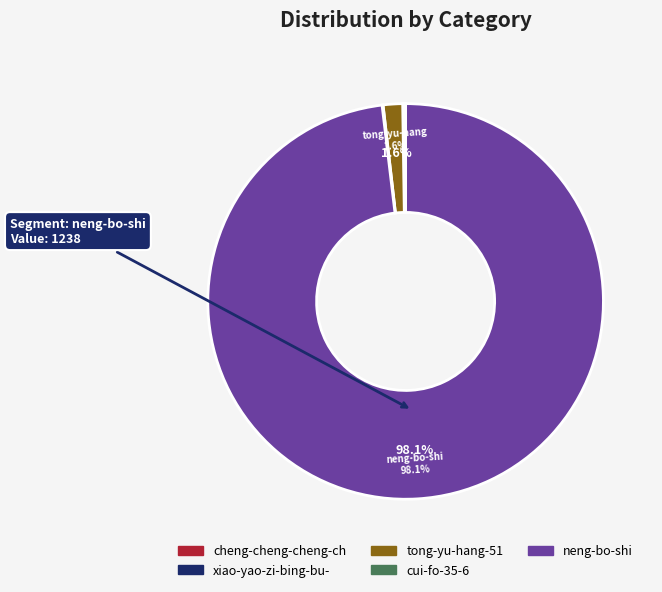

Is there a majority slice in this chart?

Yes